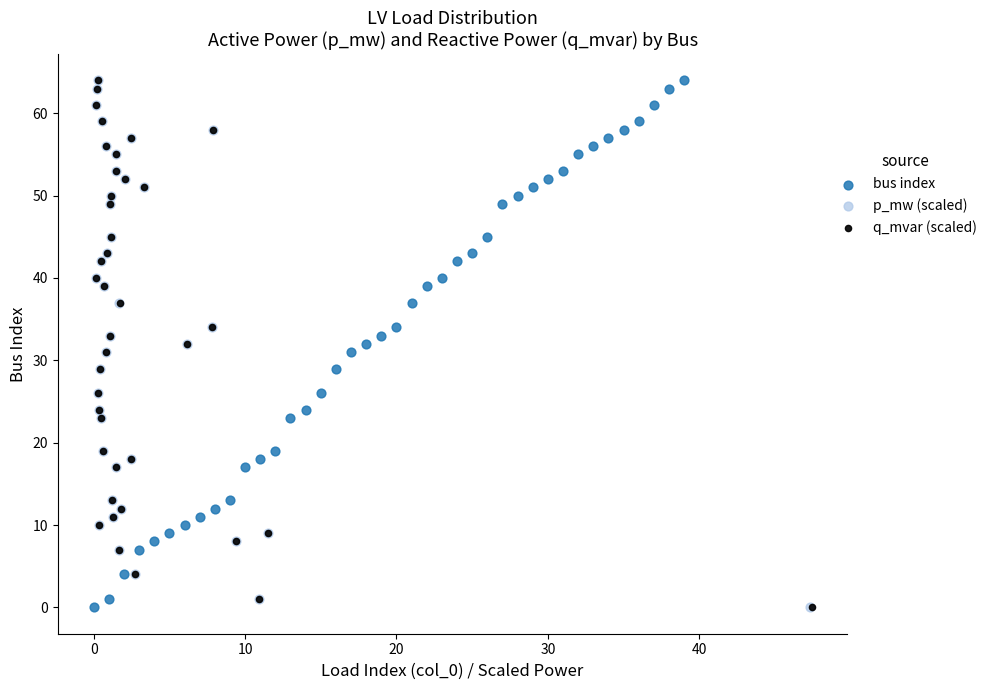

What are all the series names shown in the legend?

bus index, p_mw (scaled), q_mvar (scaled)